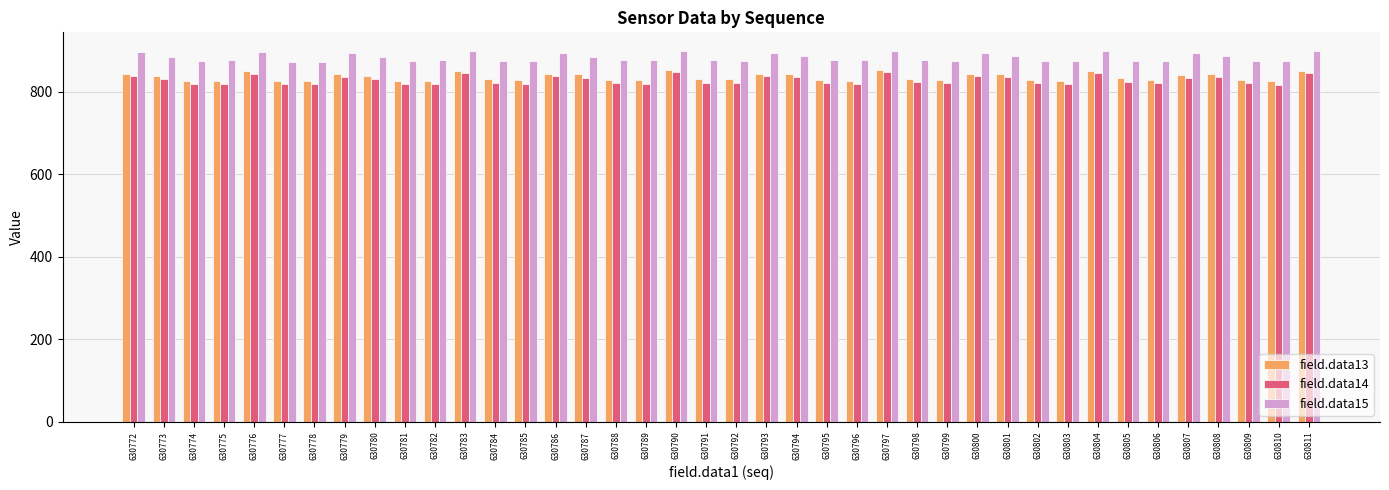

Is the value of field.data15 at 630807 greater than the value of field.data14 at 630782?

Yes